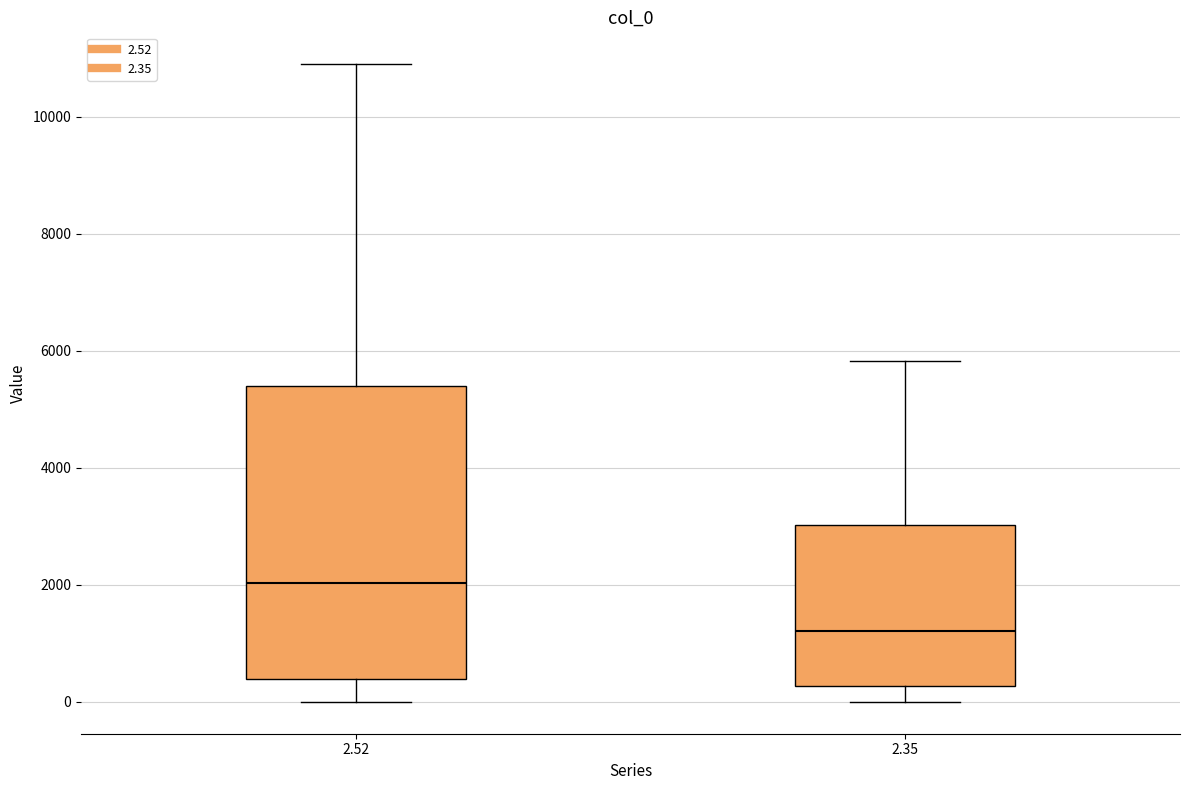

Which box is the tallest, from its lower edge to its upper edge?

2.52